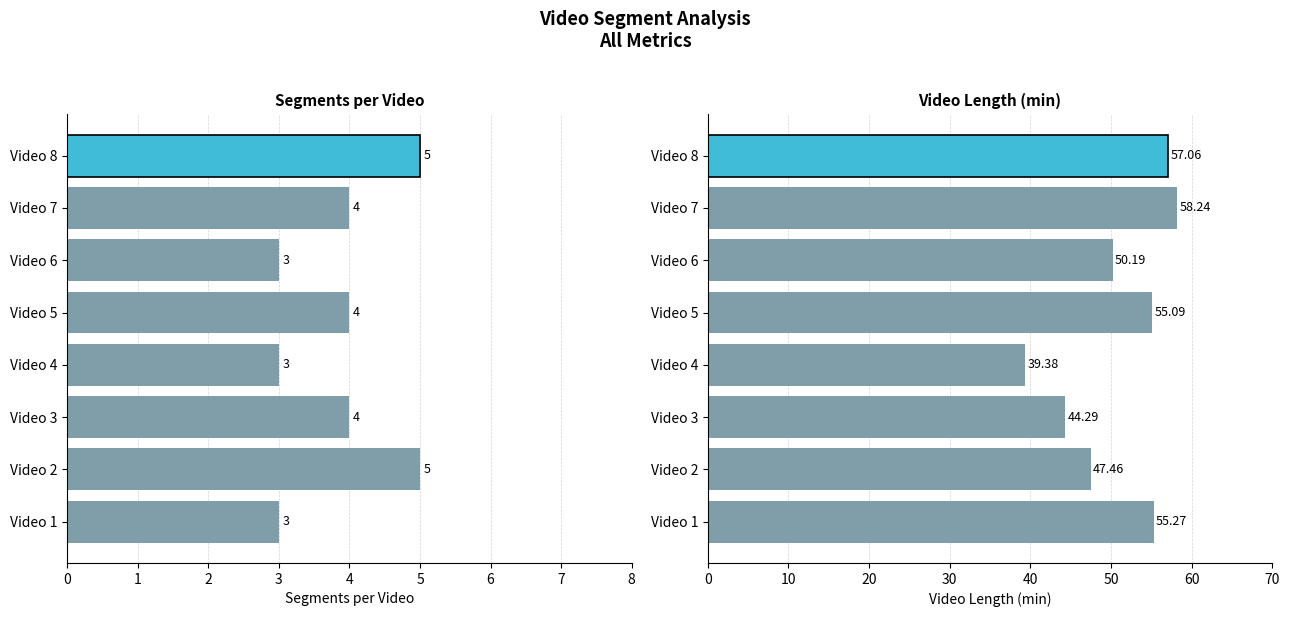

Which series has the largest range (max minus min)?

Video Length (min)